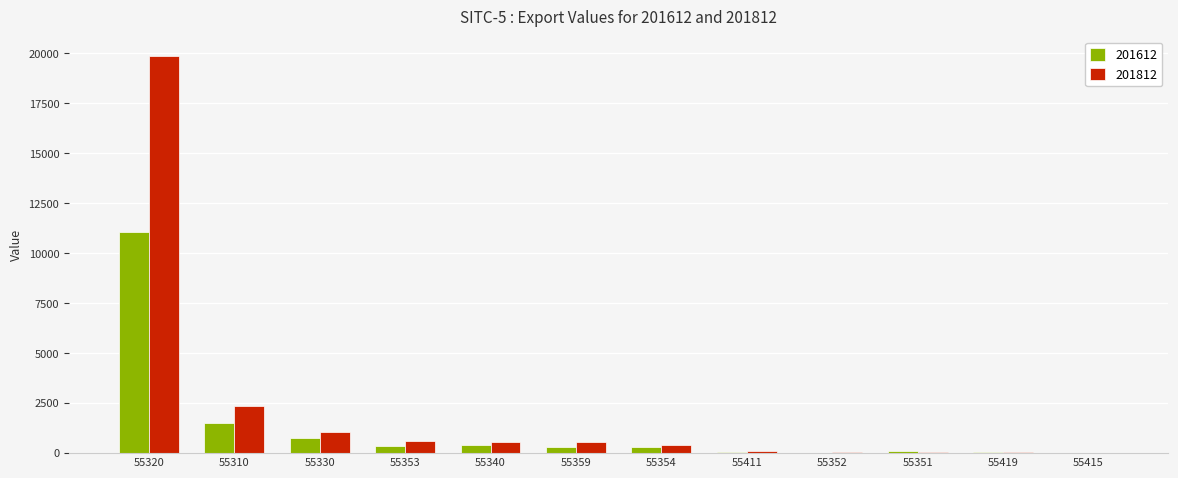

What is the maximum value shown in the chart?

19845.7